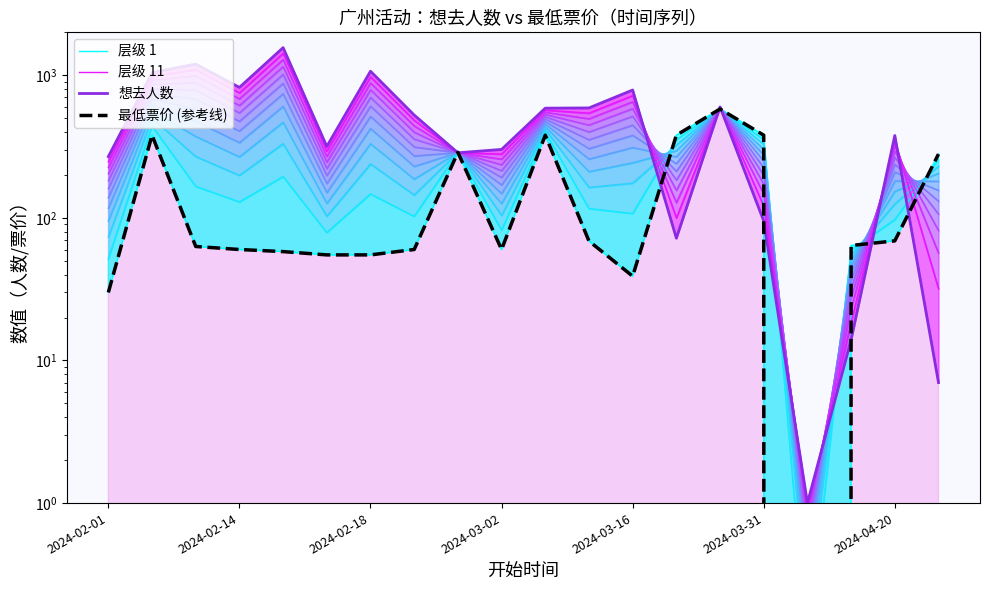

What is the lowest value of the 想去人数 series?

1.0